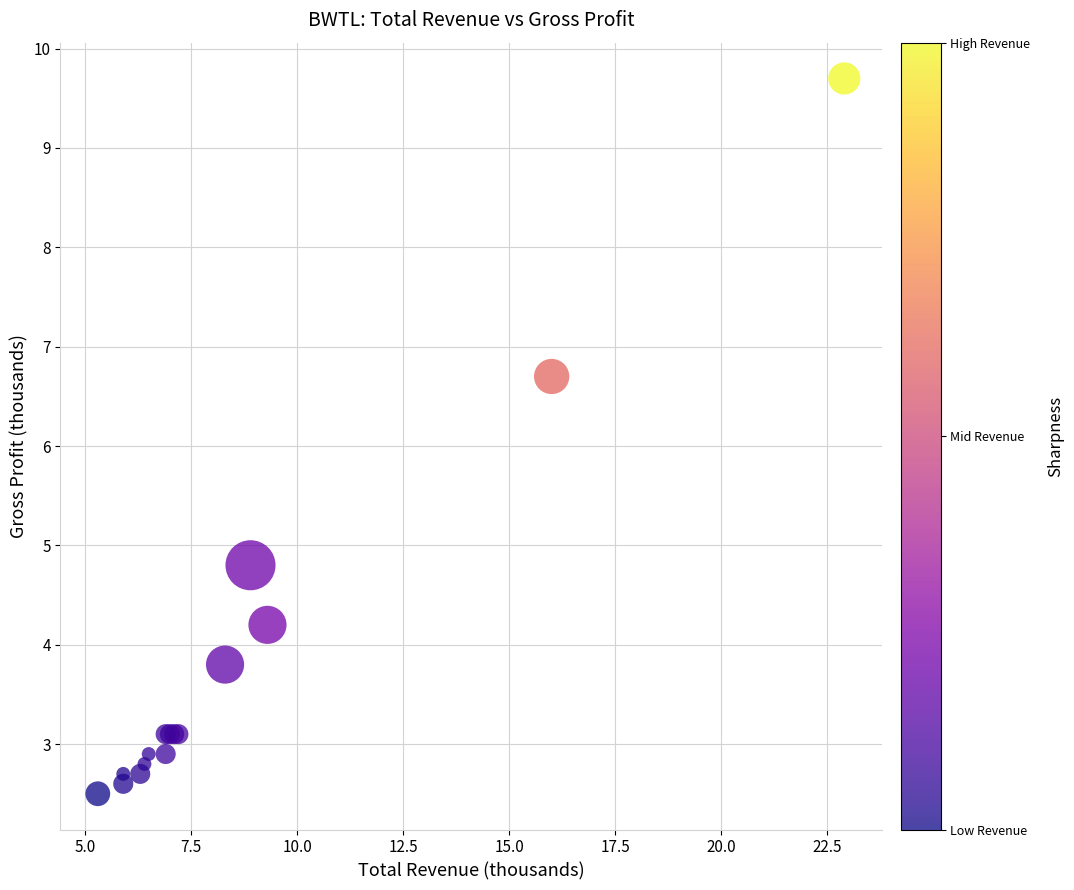

What Y value in the scatter plot is closest to 6?

6.7